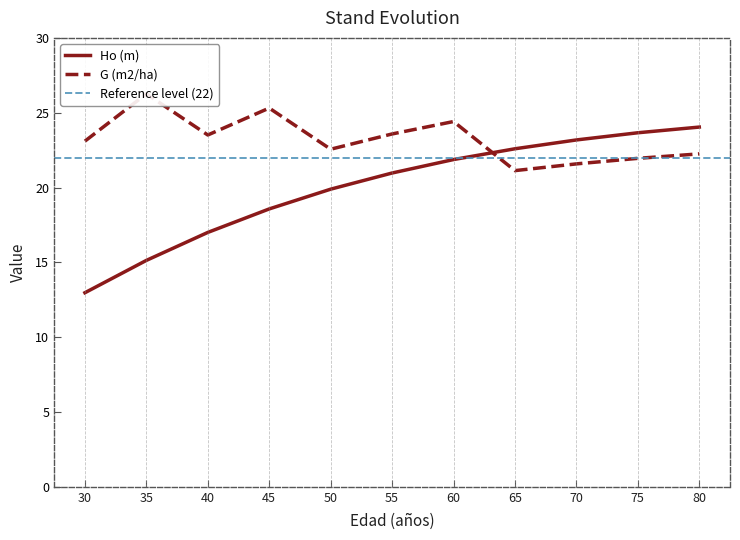

What is the difference between the G (m2/ha) values at 30 and 55?

0.5